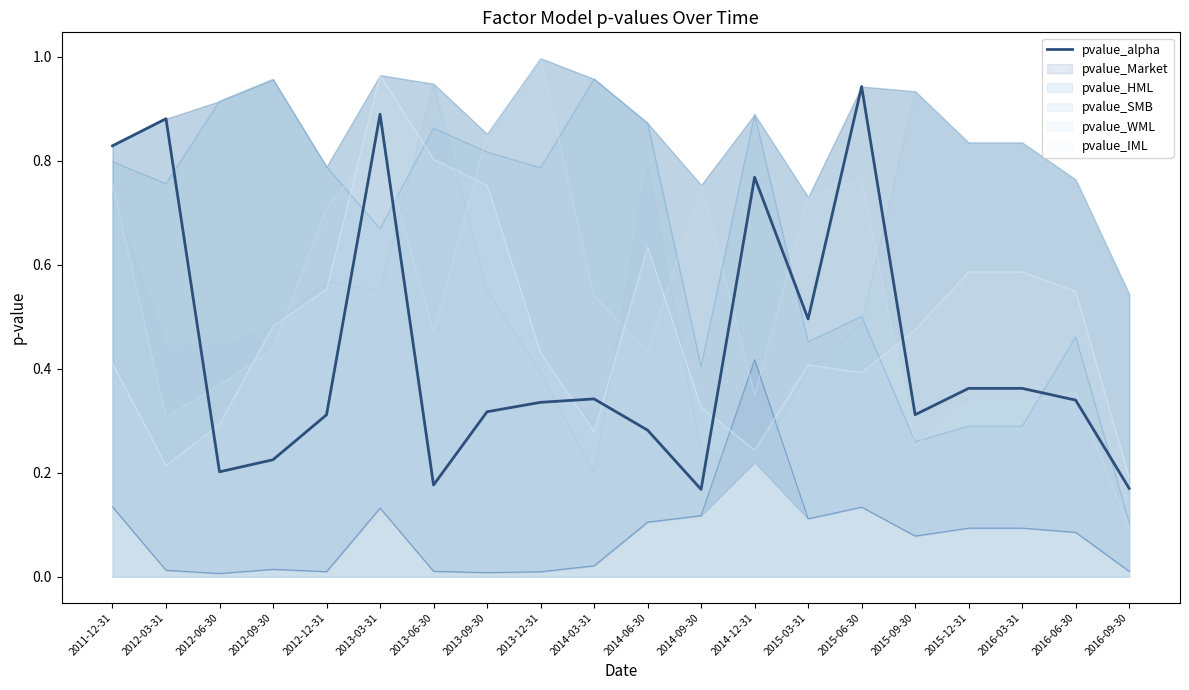

What is the value of the 5th point from the left?

0.3